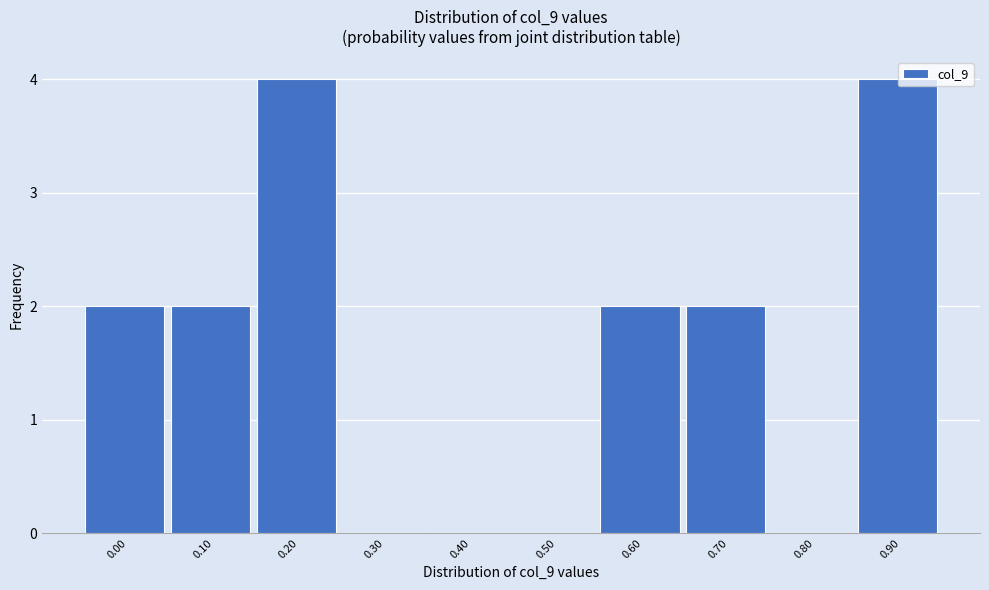

Approximately how many times larger is the value at 0.70 compared to 0.00?

1.0